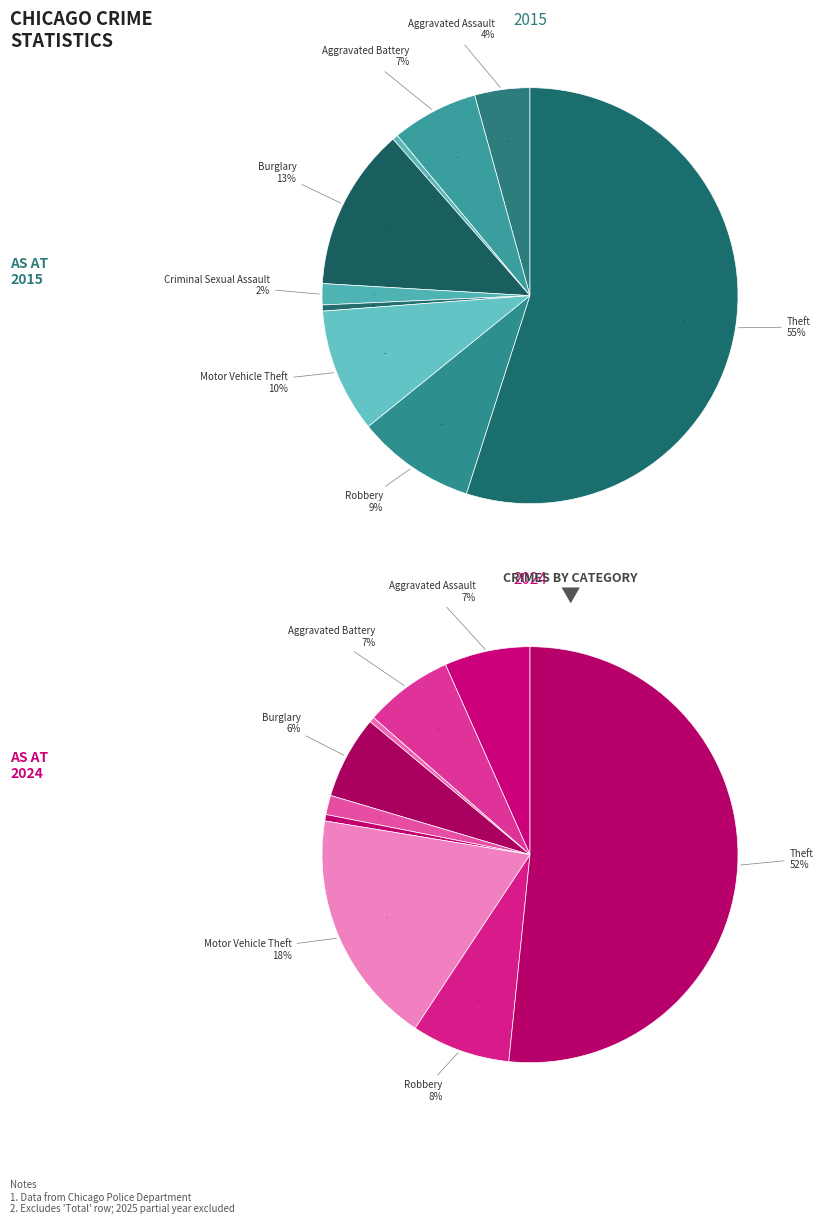

How many segments does this pie chart have?

9